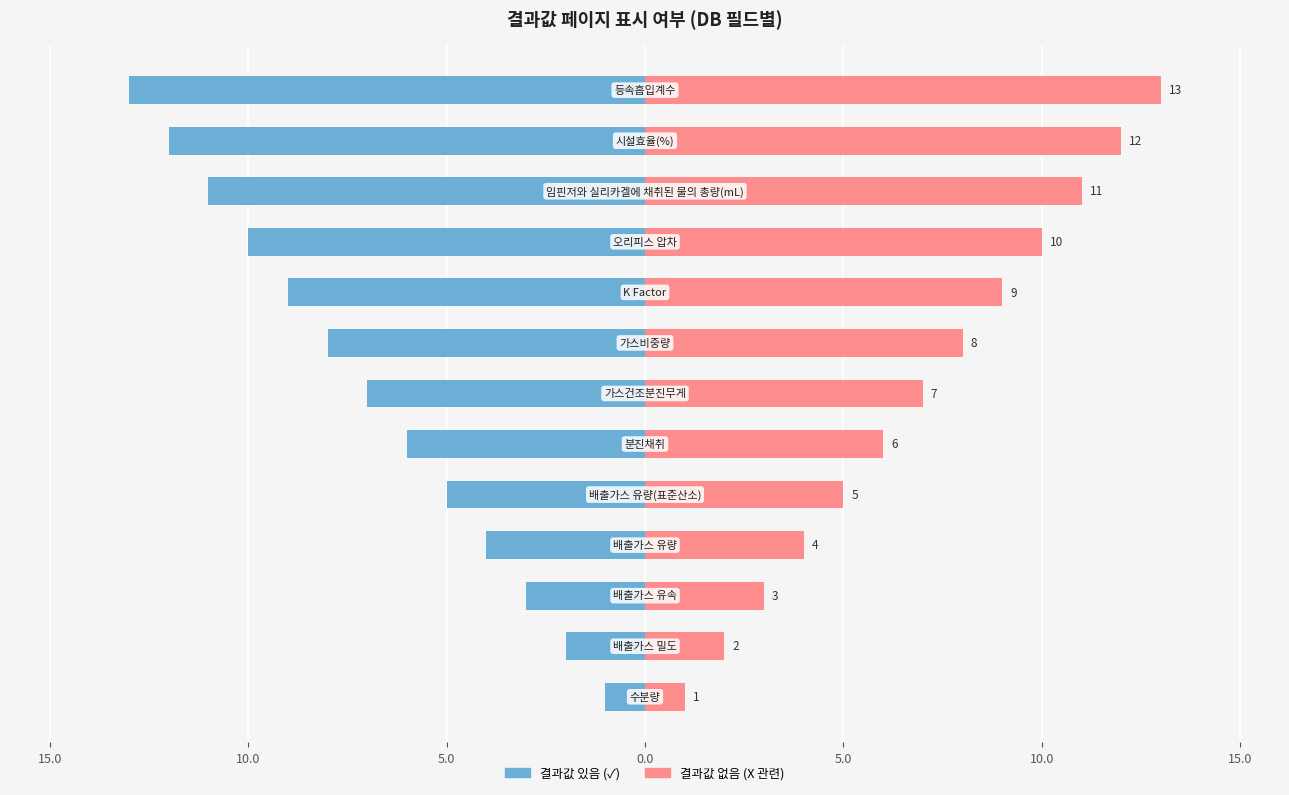

At 15.0, list the series in order from largest to smallest.

결과값 없음 (X 계열), 결과값 있음 (✓)